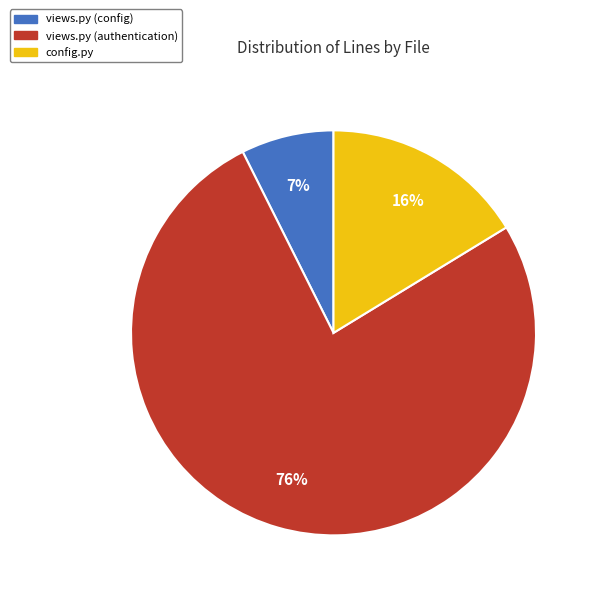

Rank the categories by value from highest to lowest.

views.py (authentication), config.py, views.py (config)